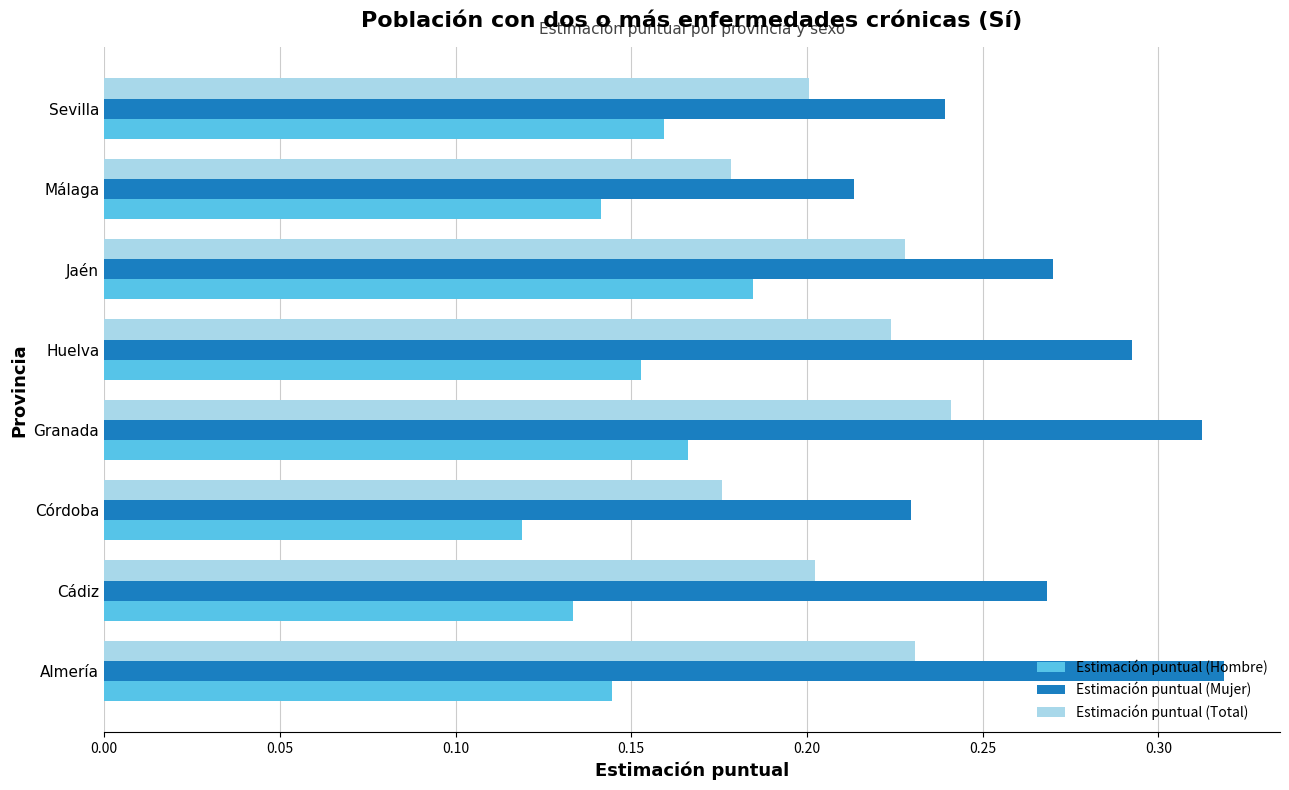

List the series in order of their overall mean, lowest first.

Estimación puntual (Hombre), Estimación puntual (Total), Estimación puntual (Mujer)